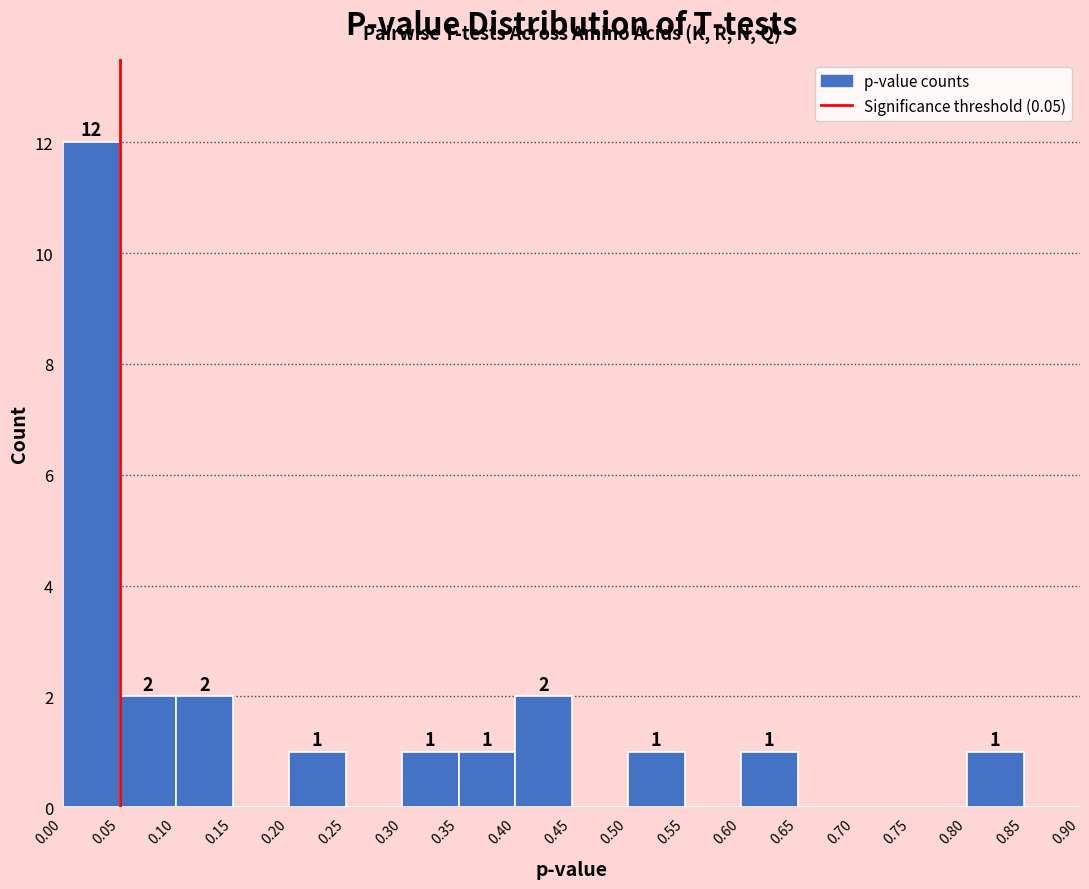

Which range on the x-axis has the tallest bar?

0.00 to 0.05